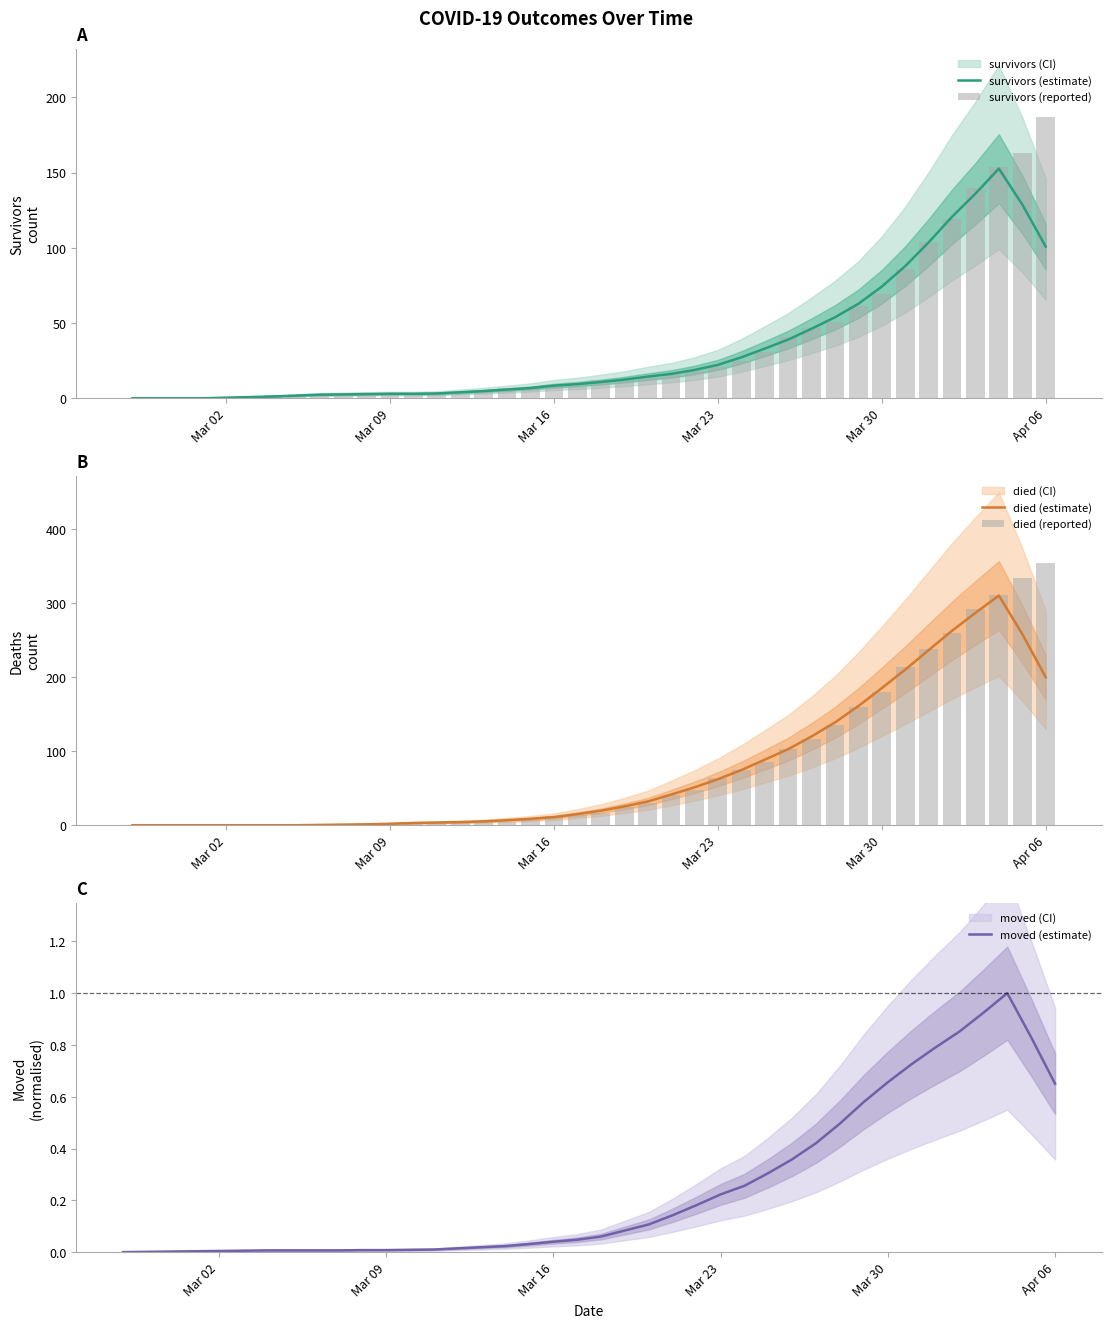

Which series has the largest total across all categories?

died (reported)